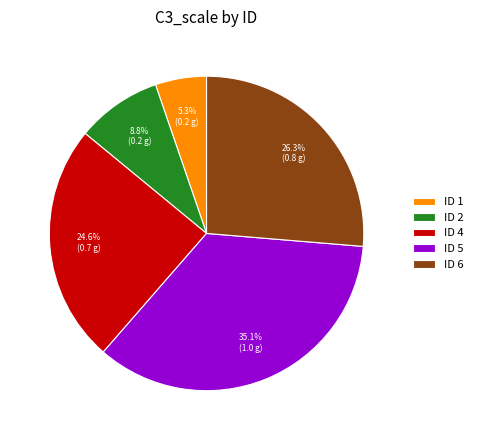

How many segments does this pie chart have?

5